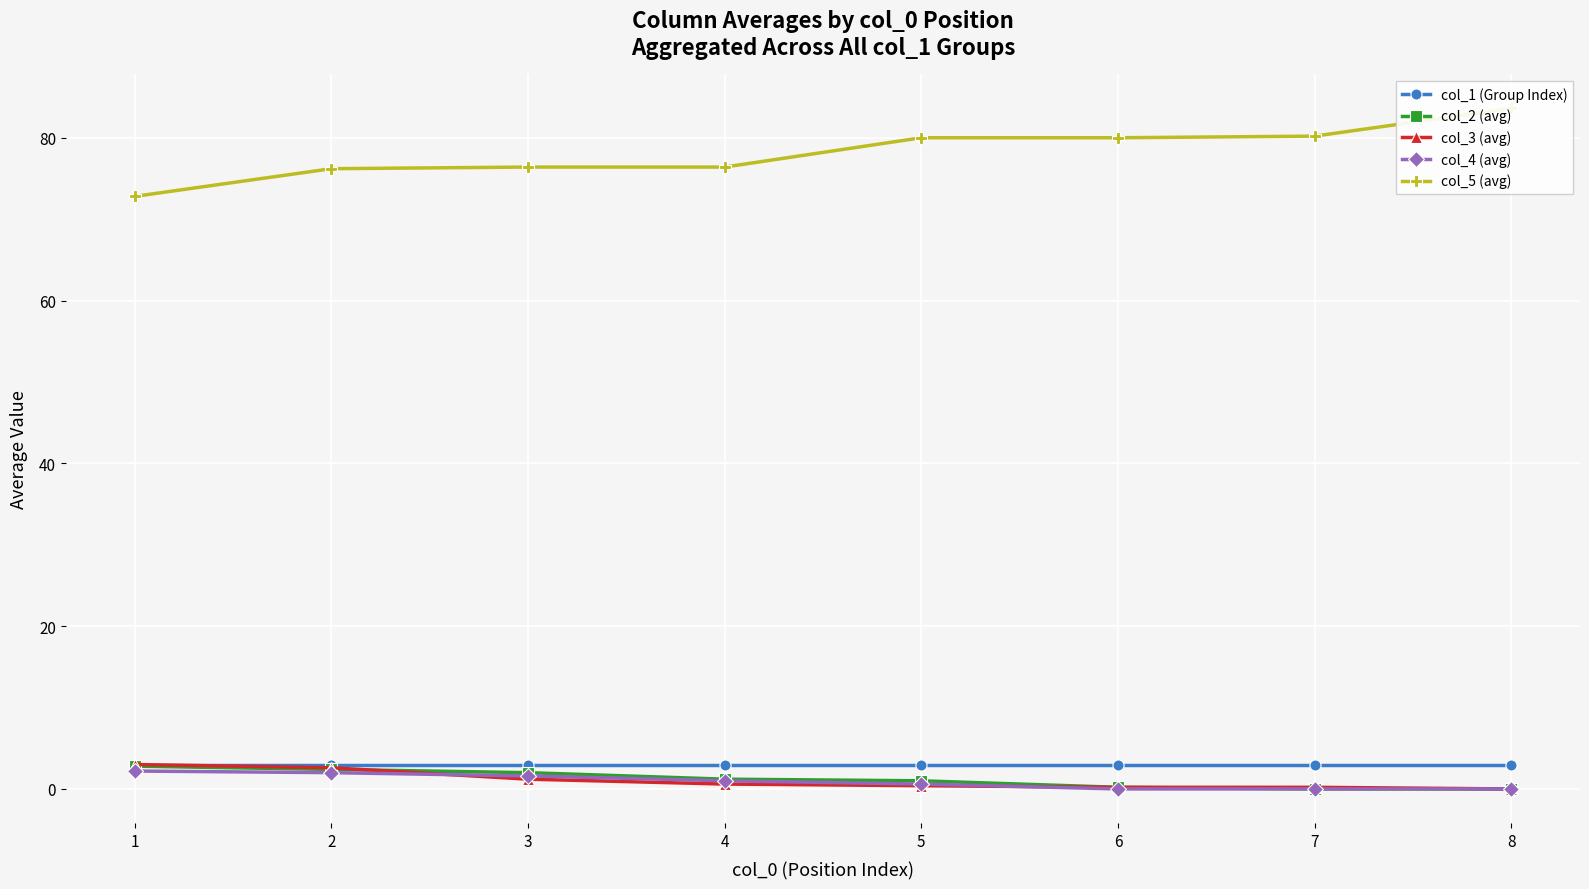

True or false: col_5 (avg) has more than 1 points higher than both neighbors.

False